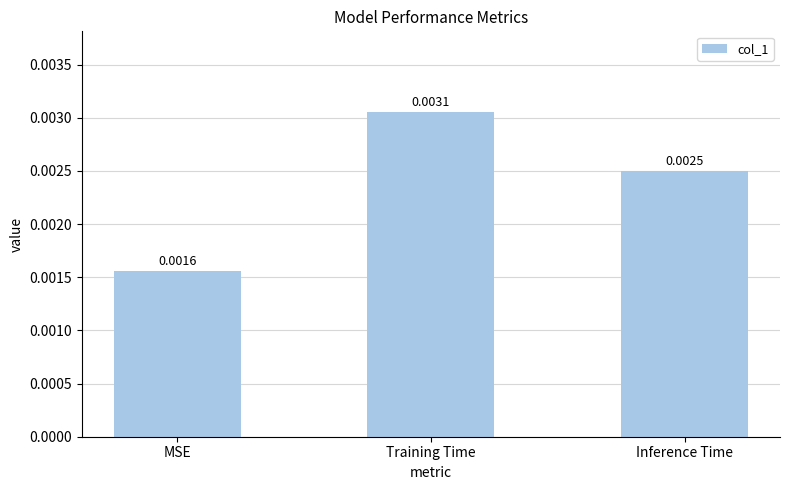

Are the bars horizontal?

No